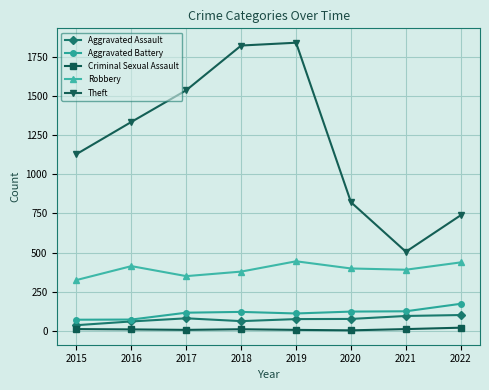

At which category is the sum across all series the highest?

2019